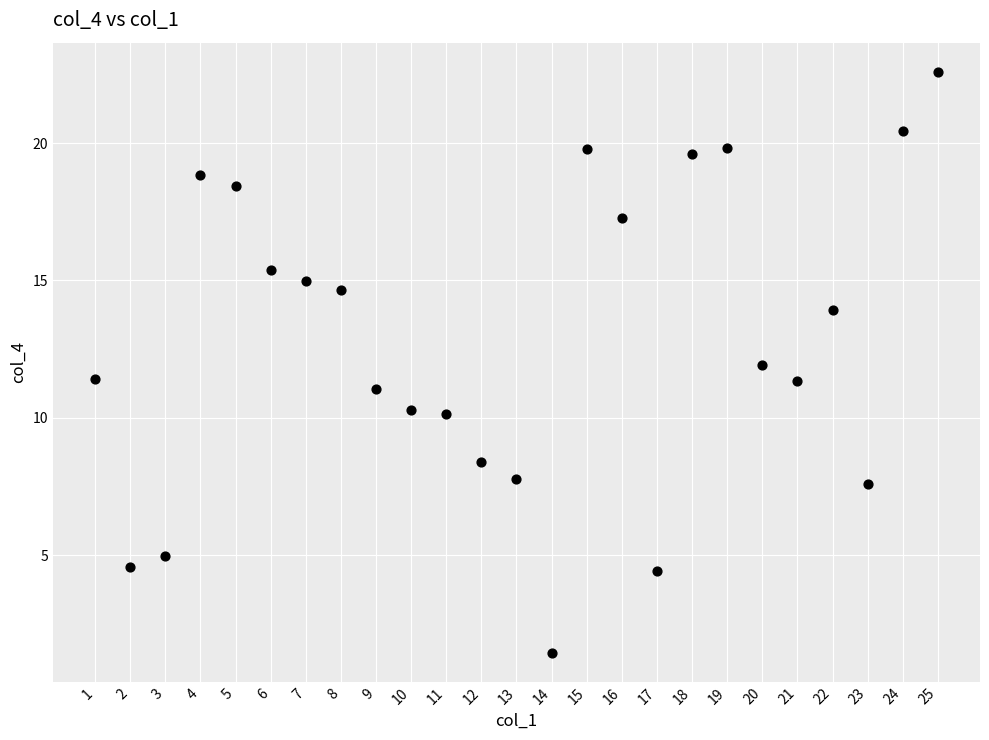

What is the range of Y values (max minus min)?

21.2